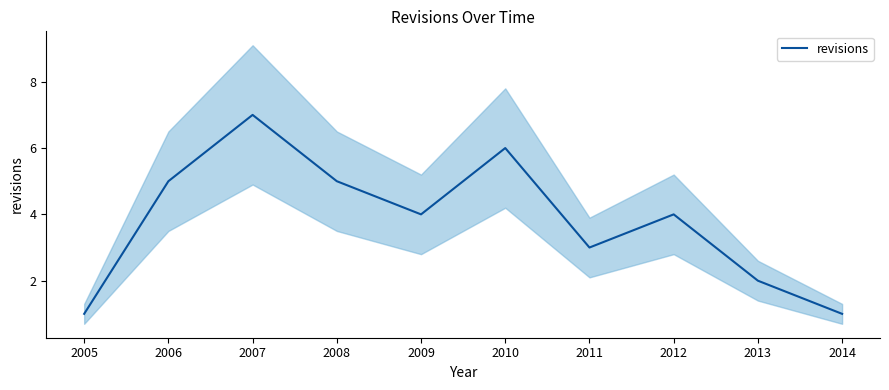

List the labels in order of value, largest first.

2007, 2010, 2006, 2008, 2009, 2012, 2011, 2013, 2005, 2014